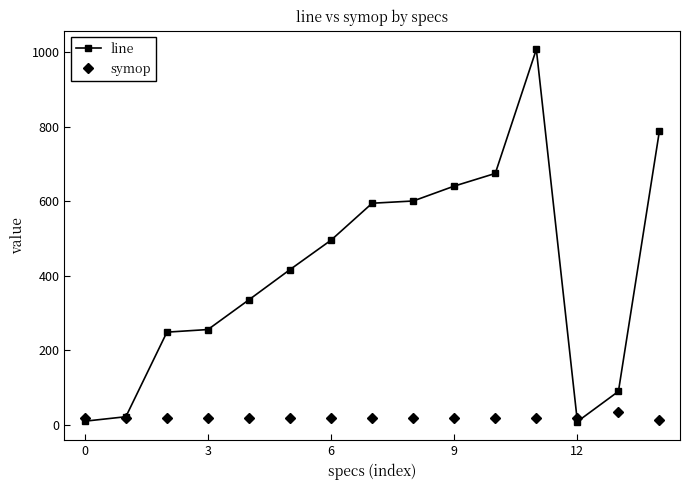

True or false: line has more than 2 interior local peaks.

False